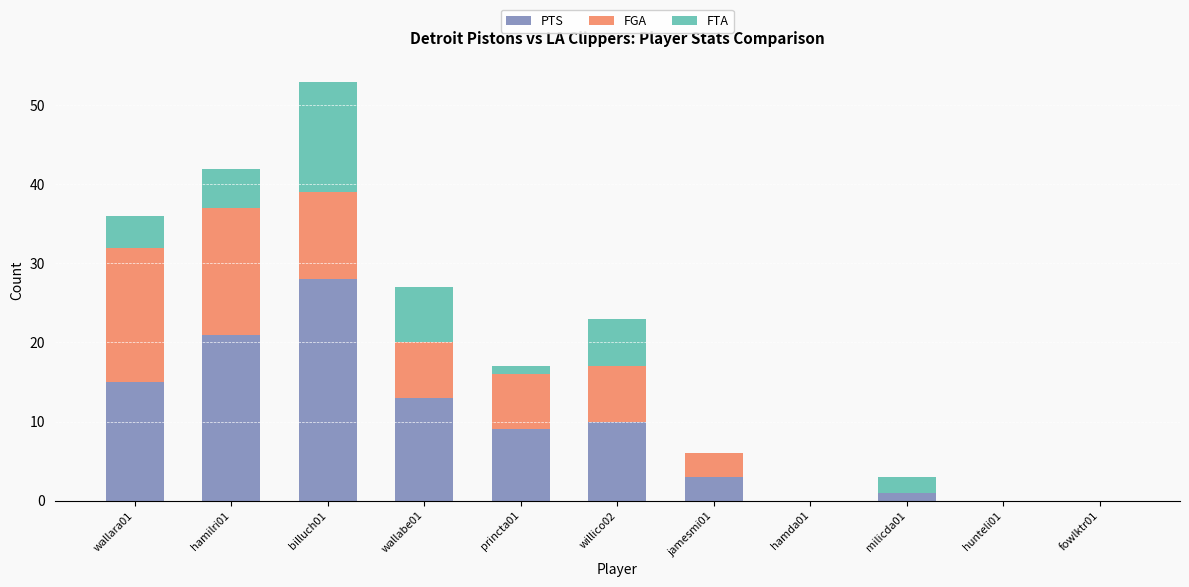

What is the label of the 9th bar from the left?

milicda01